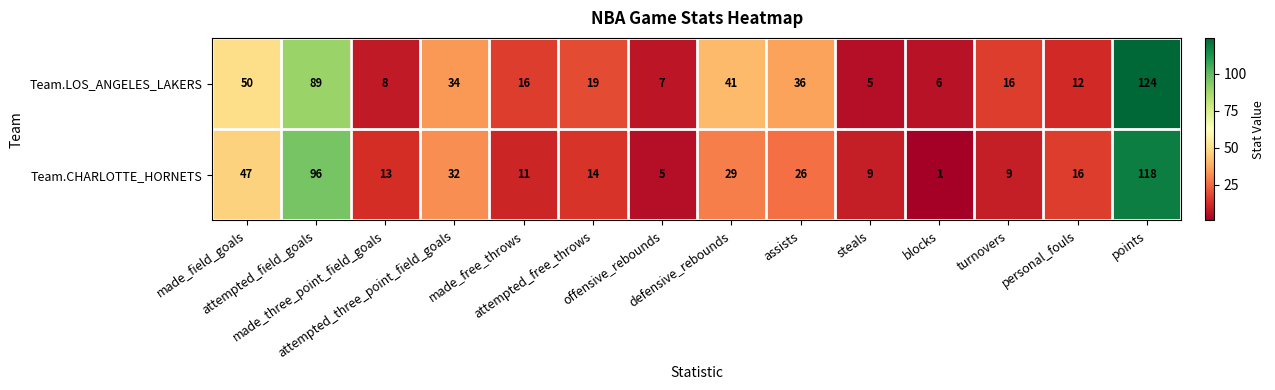

Which series has the largest total across all categories?

Team.LOS_ANGELES_LAKERS